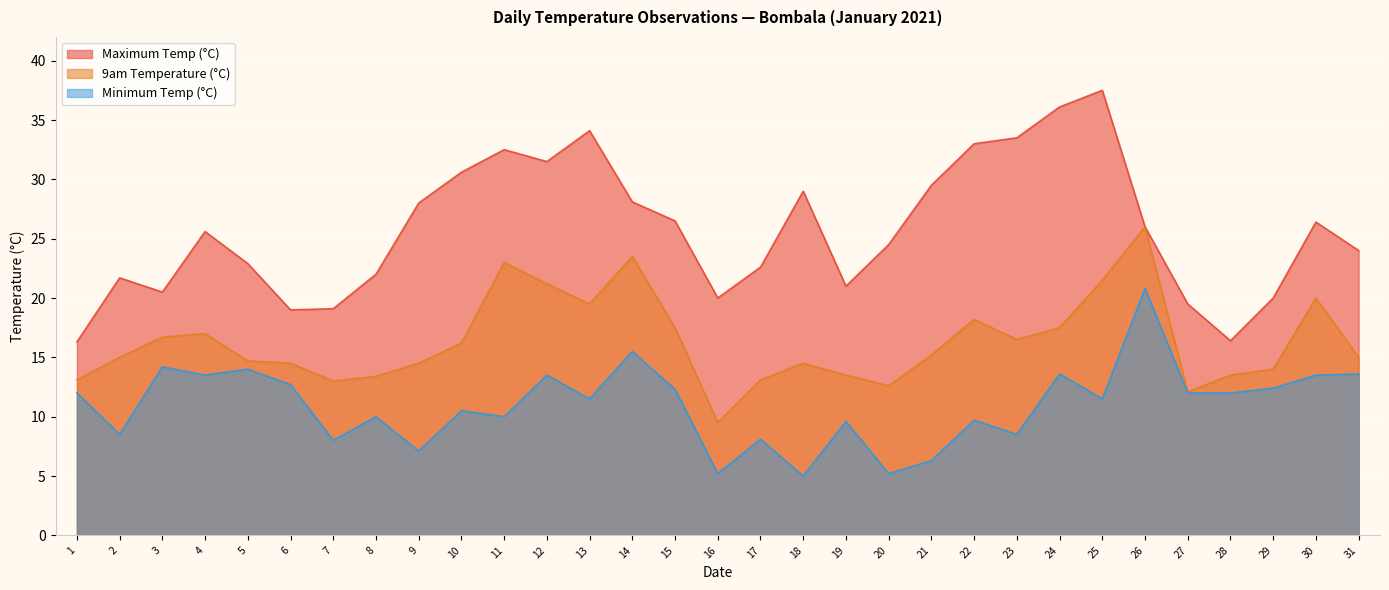

True or false: Minimum Temp (°C) has more than 0 points higher than both neighbors.

True